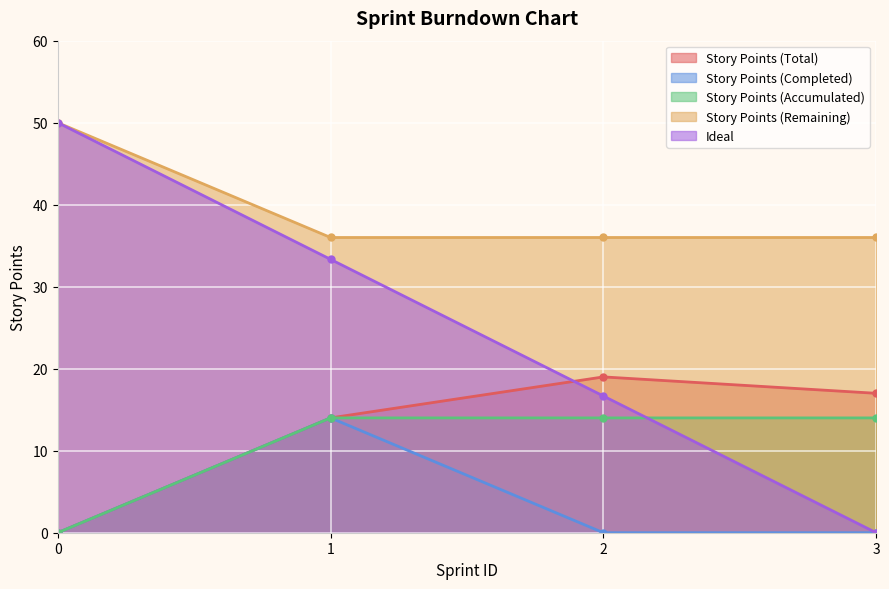

True or false: Story Points (Accumulated) and Story Points (Completed) cross at least once.

False